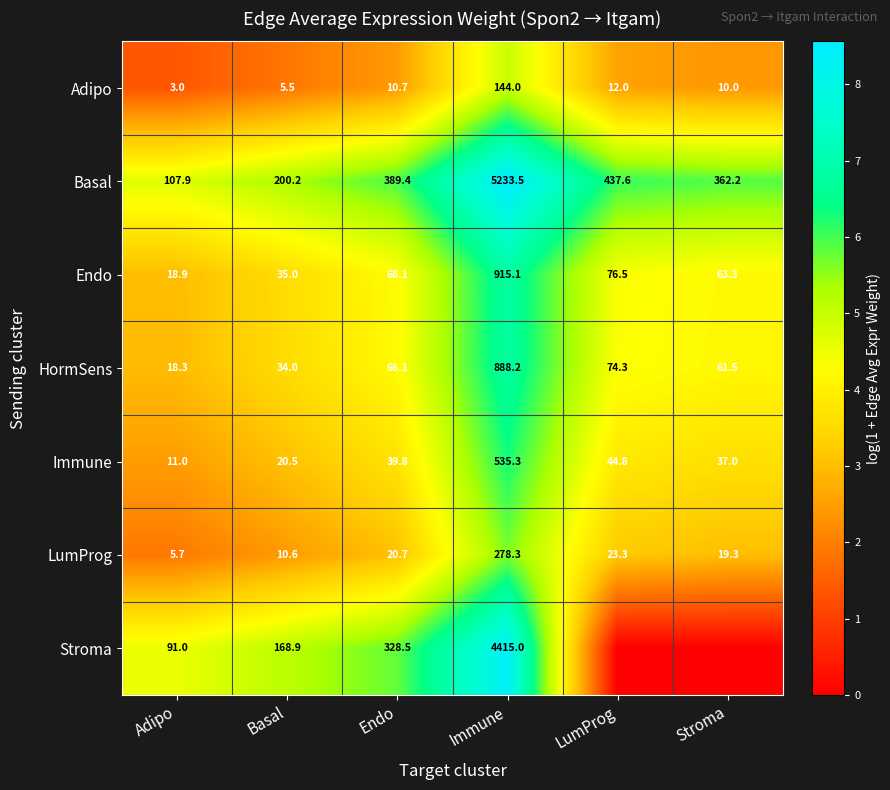

What is the sum of the Endo values at Adipo and LumProg?

95.4